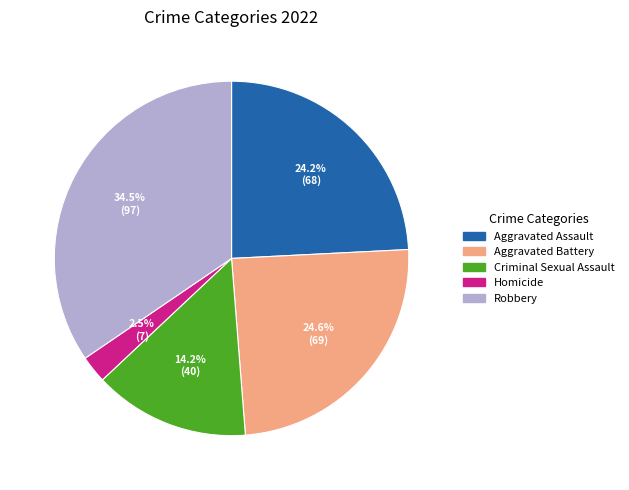

What percentage is NOT represented by Aggravated Assault?

75.8%